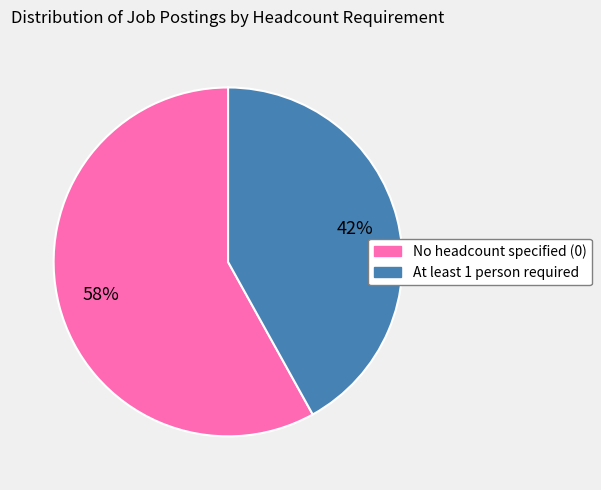

To the nearest percent, what is the difference between the largest and smallest slice percentages?

16%